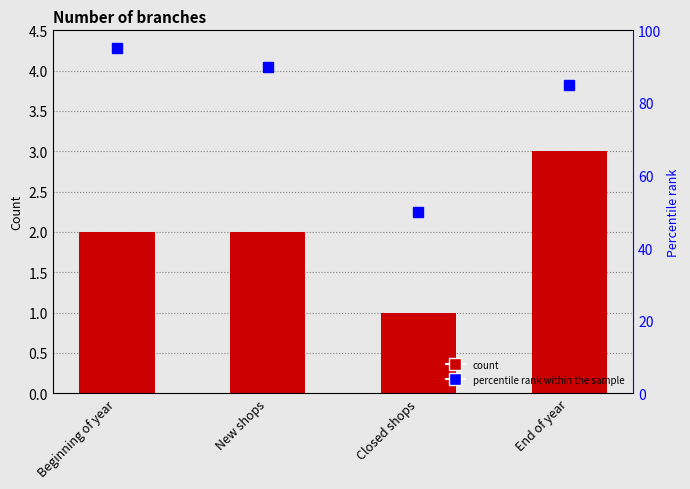

Reading left to right, what are all the values shown in this chart?

Number of branches: 2	2	1	3
percentile rank within the sample: 95	90	50	85